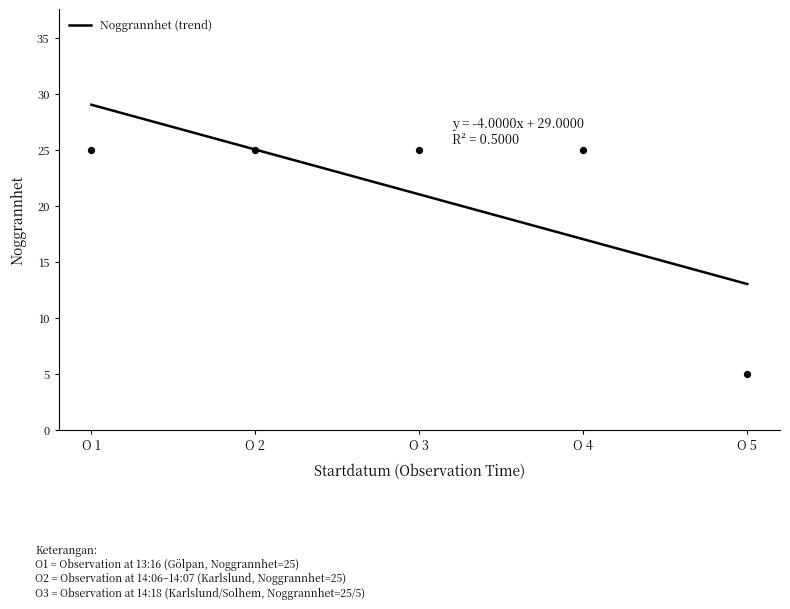

Approximately how many times larger is the value at O 1 compared to O 4?

1.7